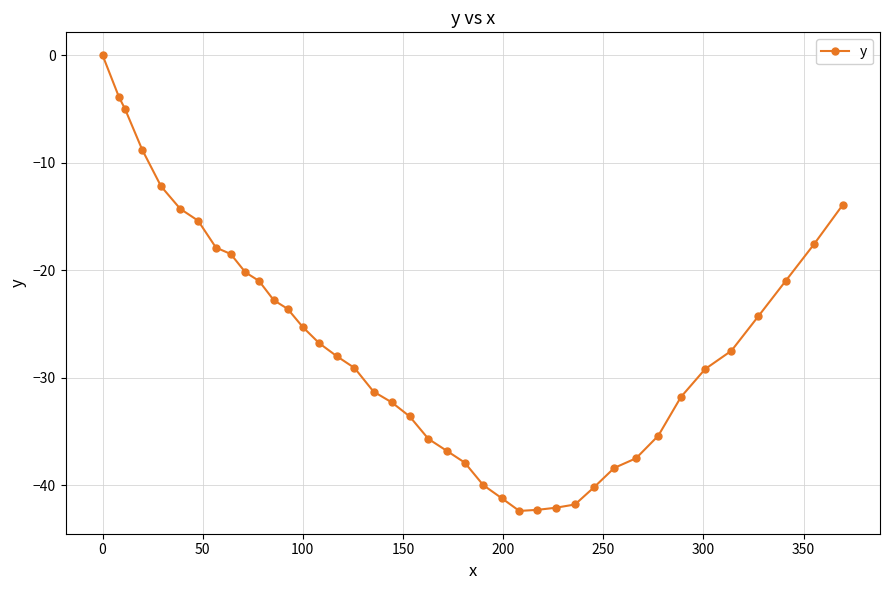

What is the smallest value displayed?

-42.4